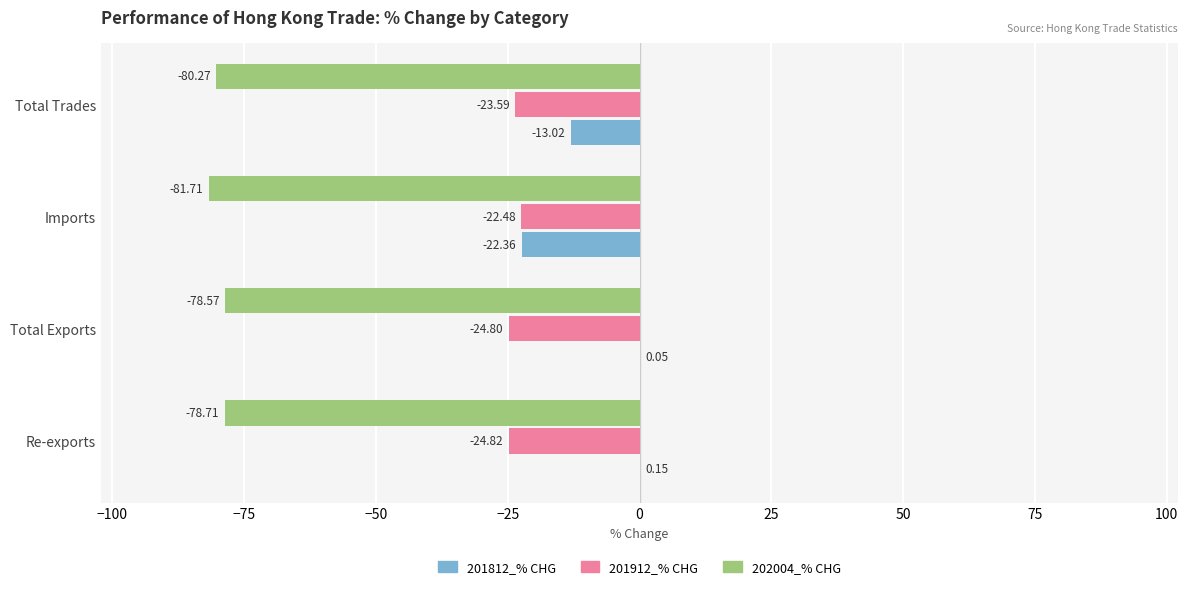

Count the number of categories in the chart.

4